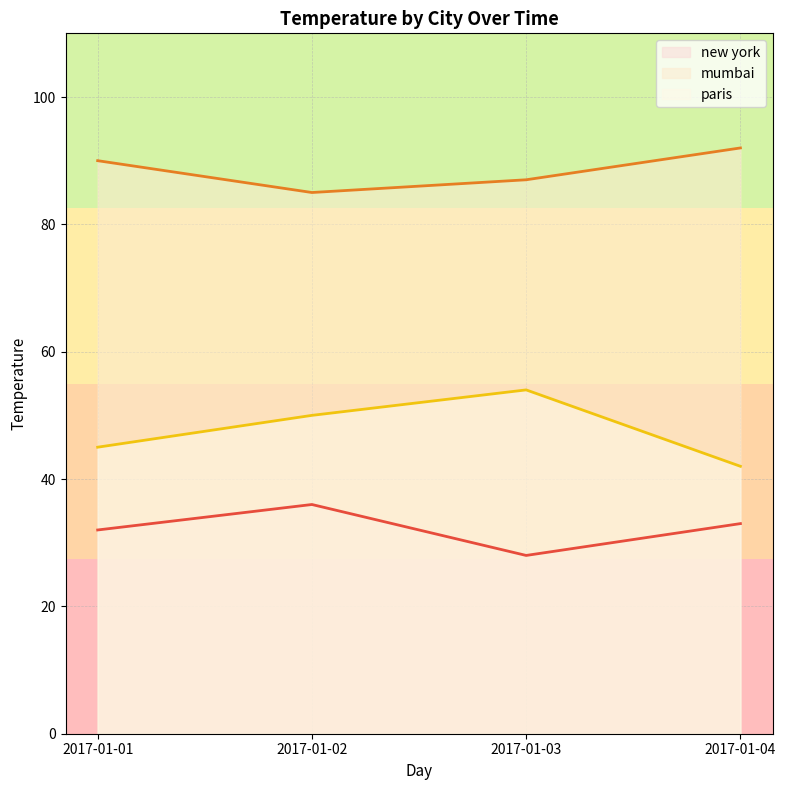

Which series has the largest range (max minus min)?

paris